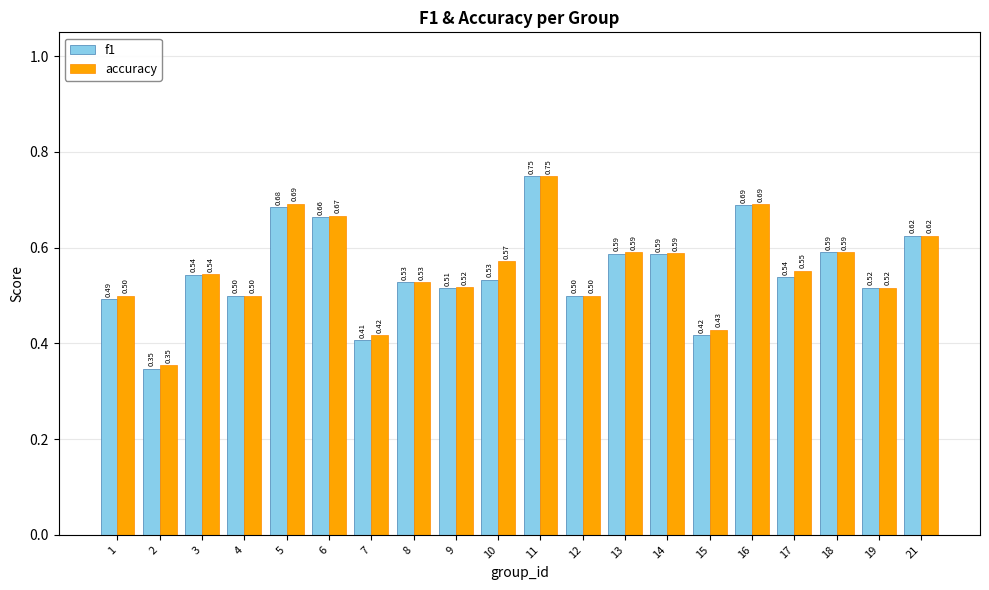

At which category is the sum across all series the highest?

11